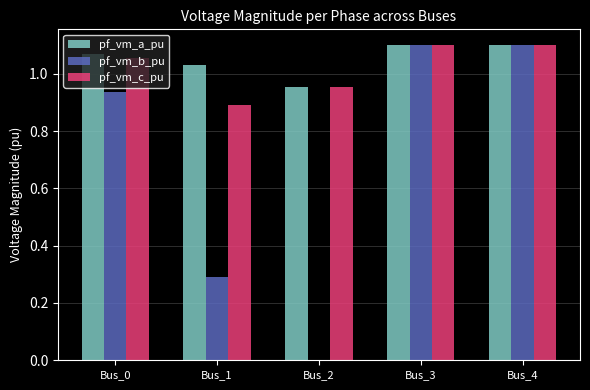

What is the sum of the pf_vm_a_pu values at Bus_3 and Bus_1?

2.1